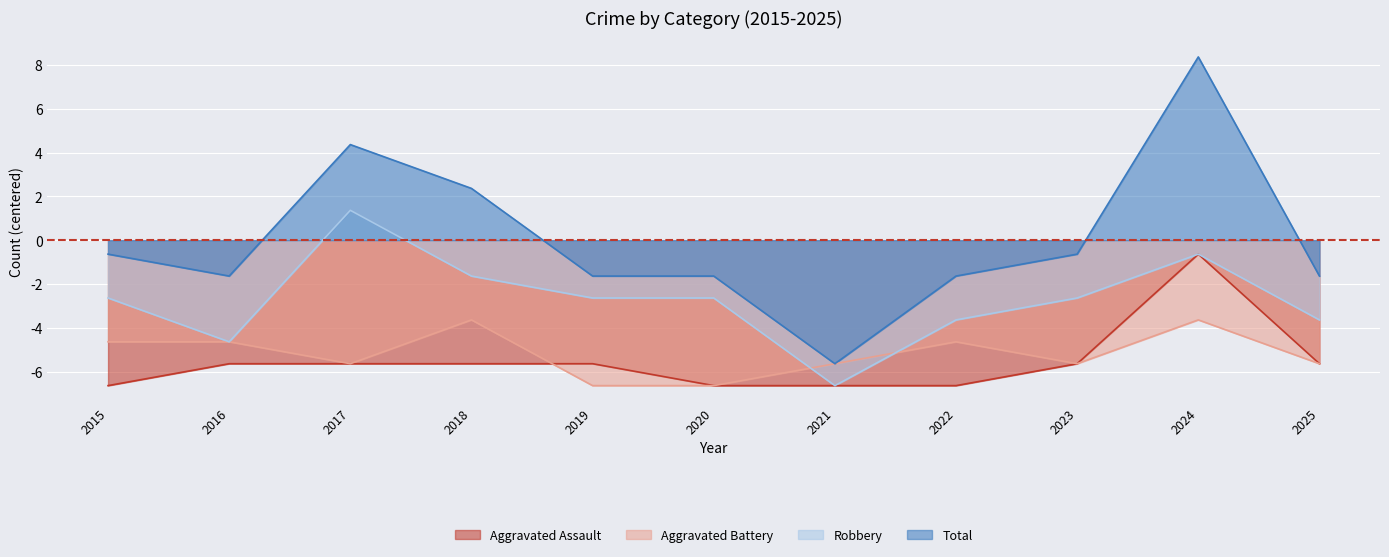

Between 2024 and 2025, which is larger?

2024